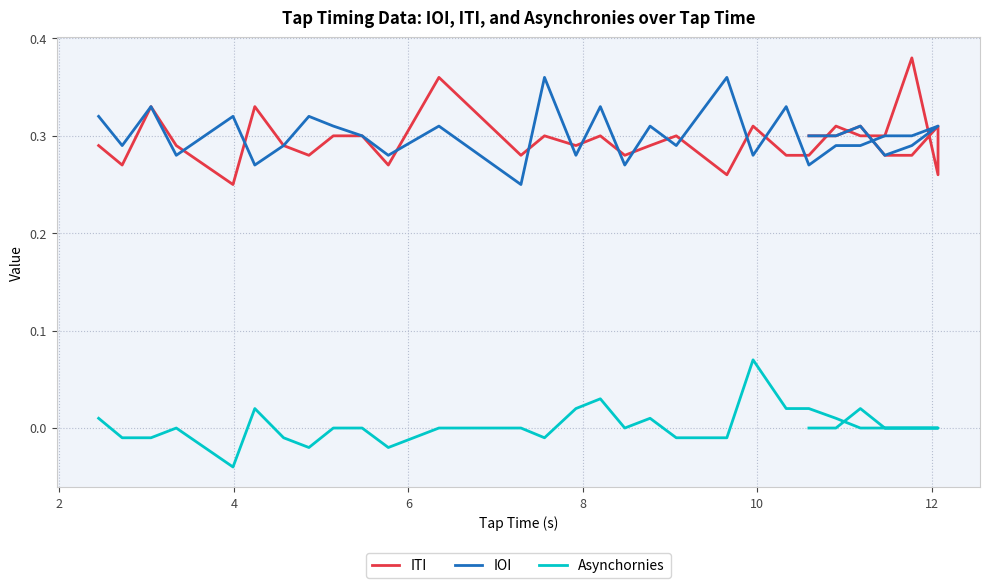

True or false: Asynchornies has more than 2 points higher than both neighbors.

True